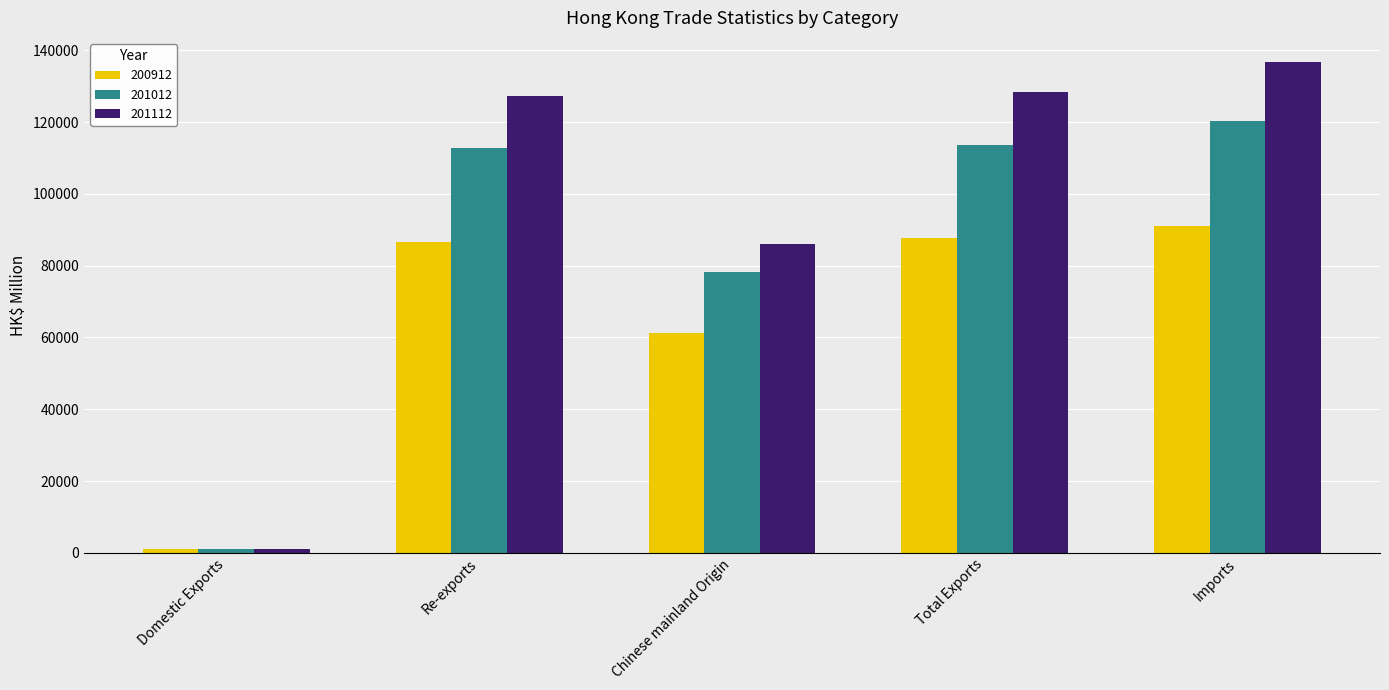

Which series has the largest range (max minus min)?

201112